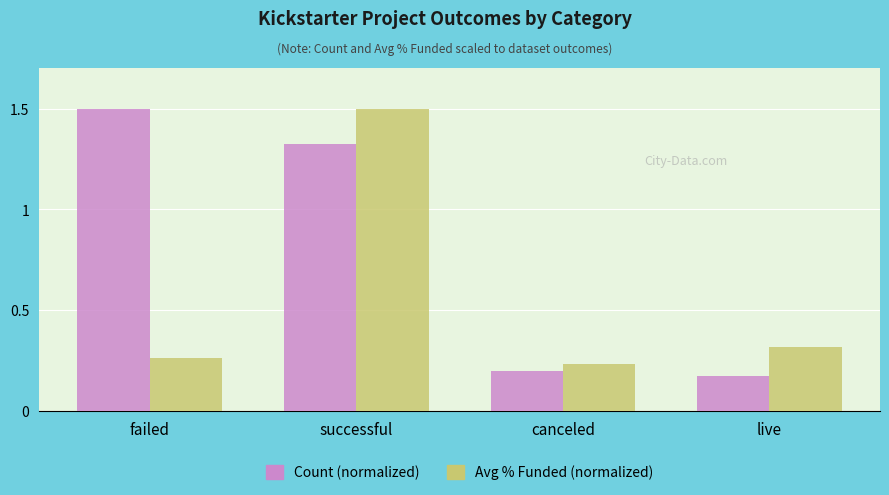

What is the average value of the Avg % Funded (normalized) series?

0.6